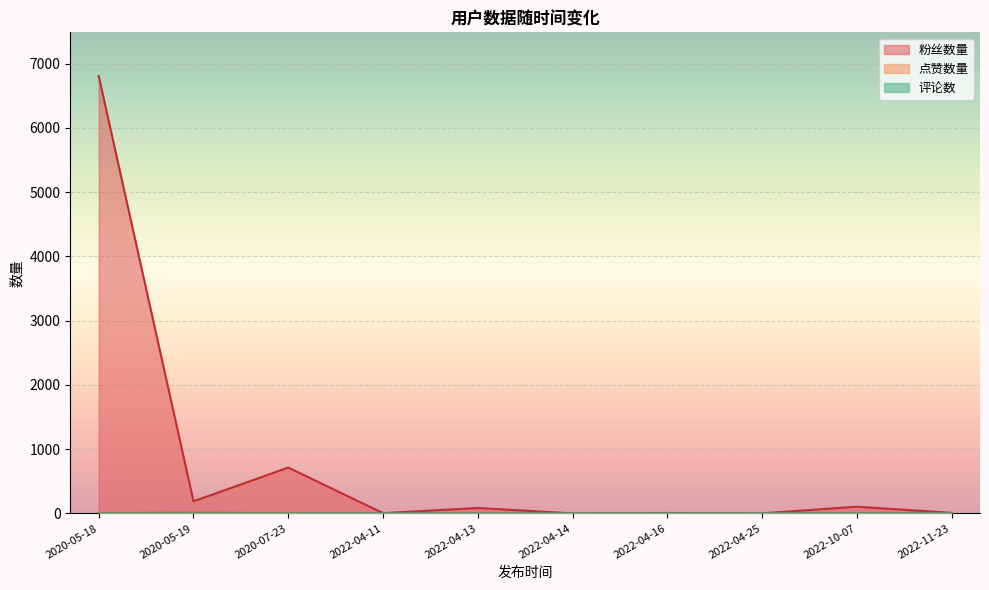

At which category is the sum across all series the highest?

2020-05-18